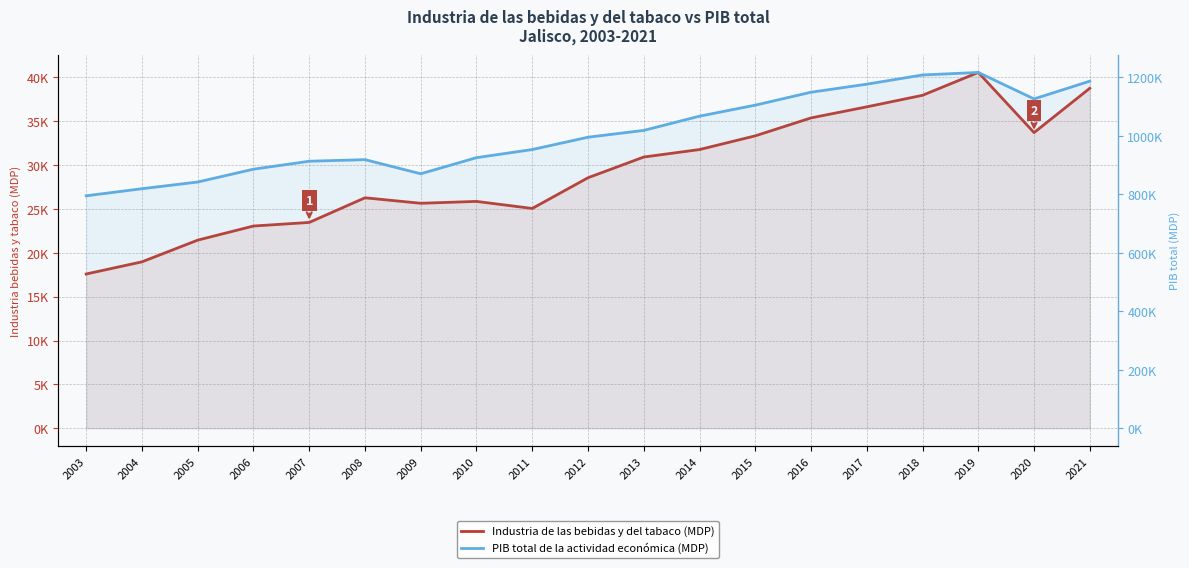

What is the value of the PIB total de la actividad económica (MDP) point at the 13th from the left?

1104884.9